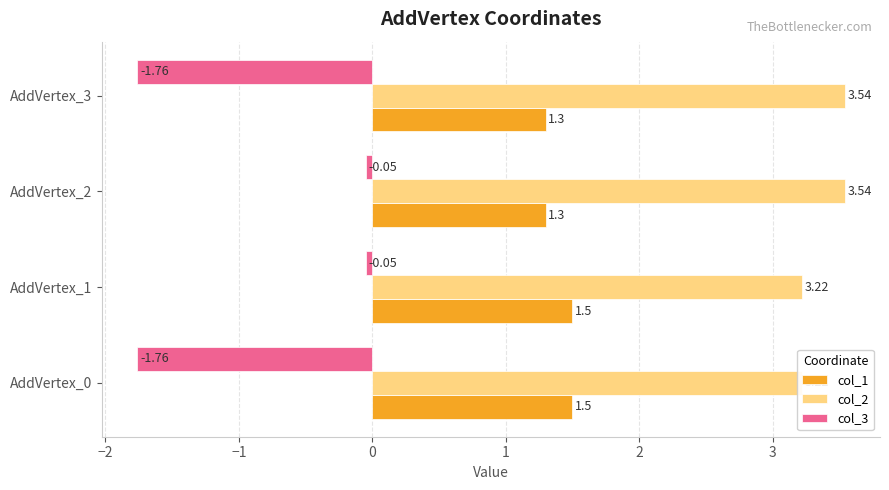

What is the difference between the col_3 values at AddVertex_0 and AddVertex_1?

1.7